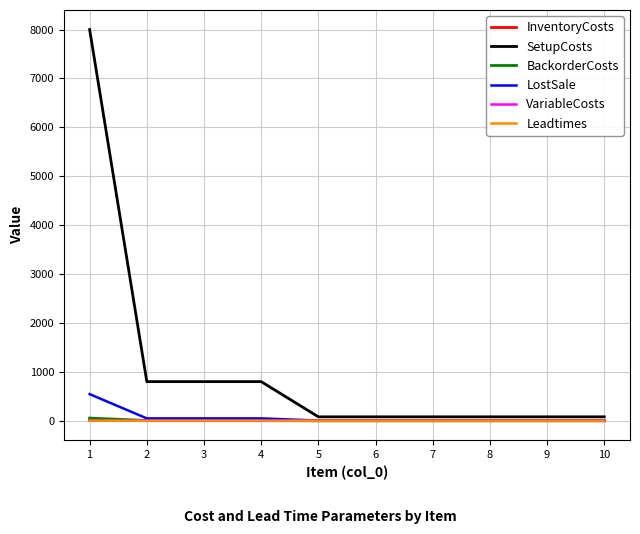

What is the greatest value displayed?

8000.0